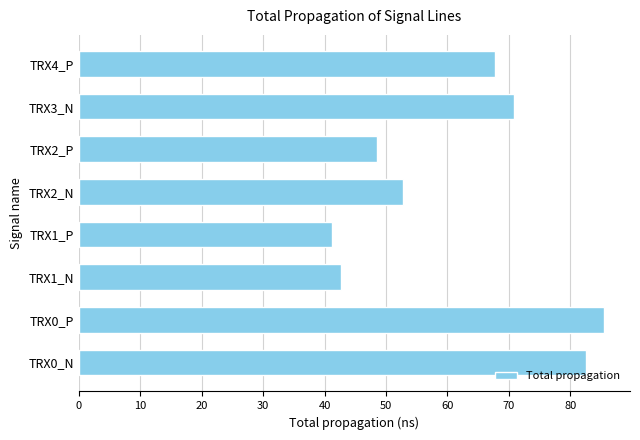

List the labels in order of value, smallest first.

TRX1_P, TRX1_N, TRX2_P, TRX2_N, TRX4_P, TRX3_N, TRX0_N, TRX0_P